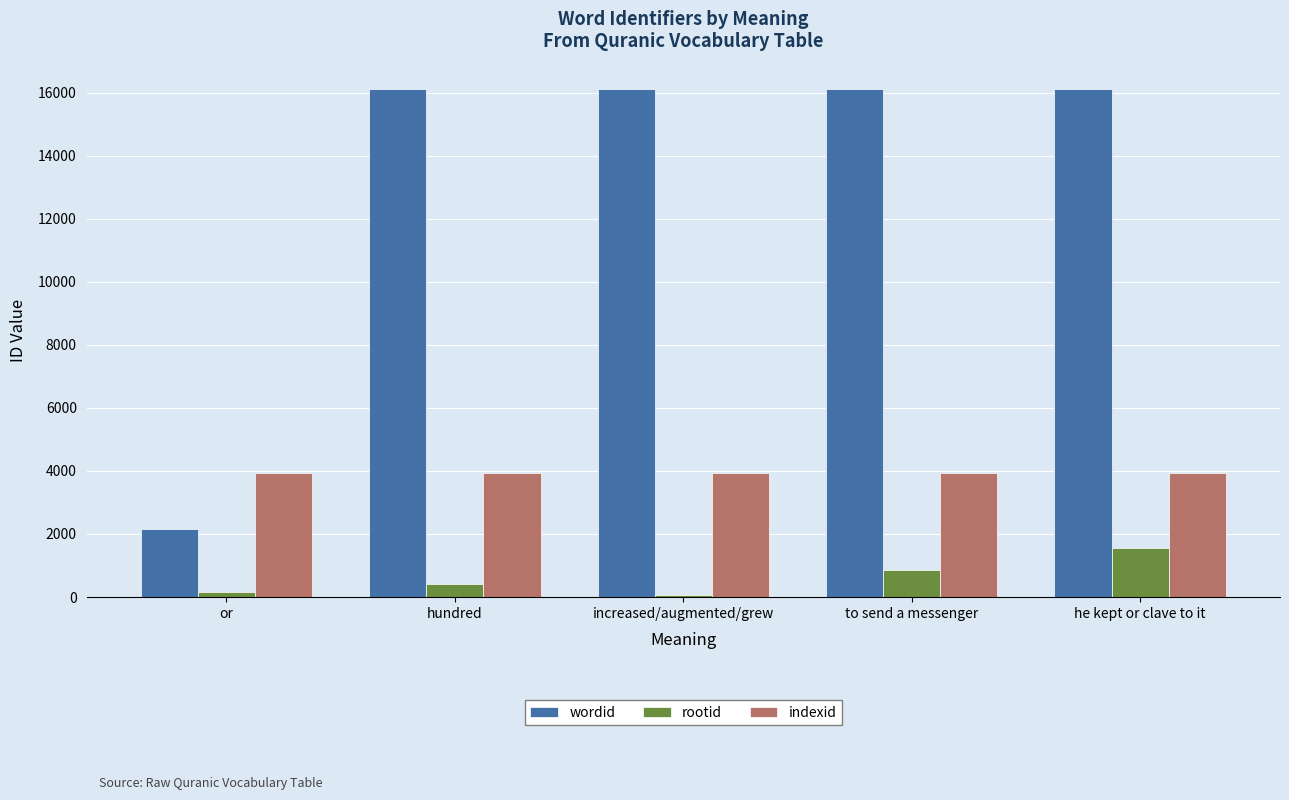

Is the value of indexid at hundred greater than the value of rootid at he kept or clave to it?

Yes